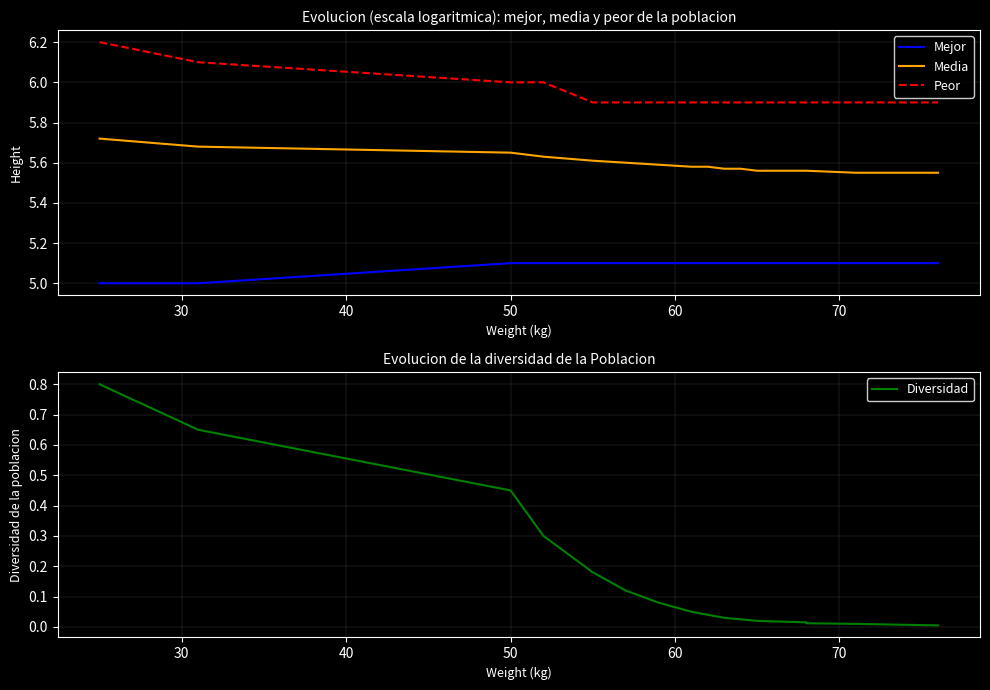

Is the value of Diversidad at 15 greater than the value of Peor at 40?

No